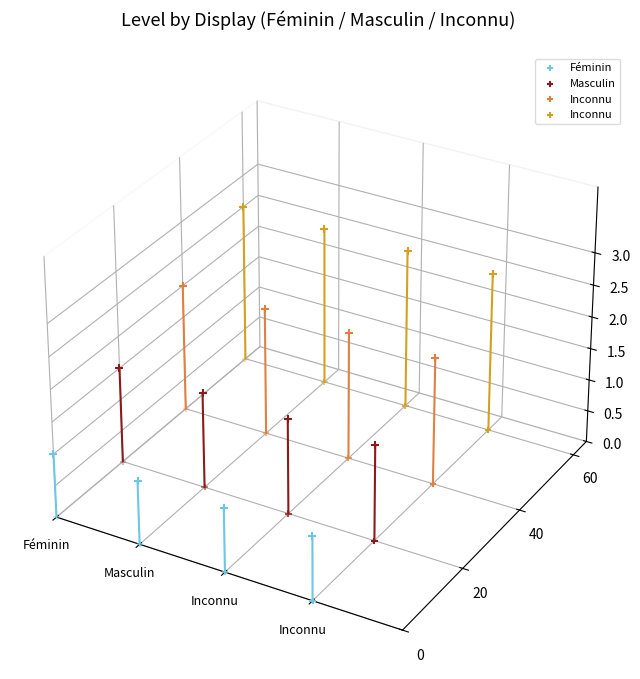

Which series has the largest total across all categories?

Inconnu